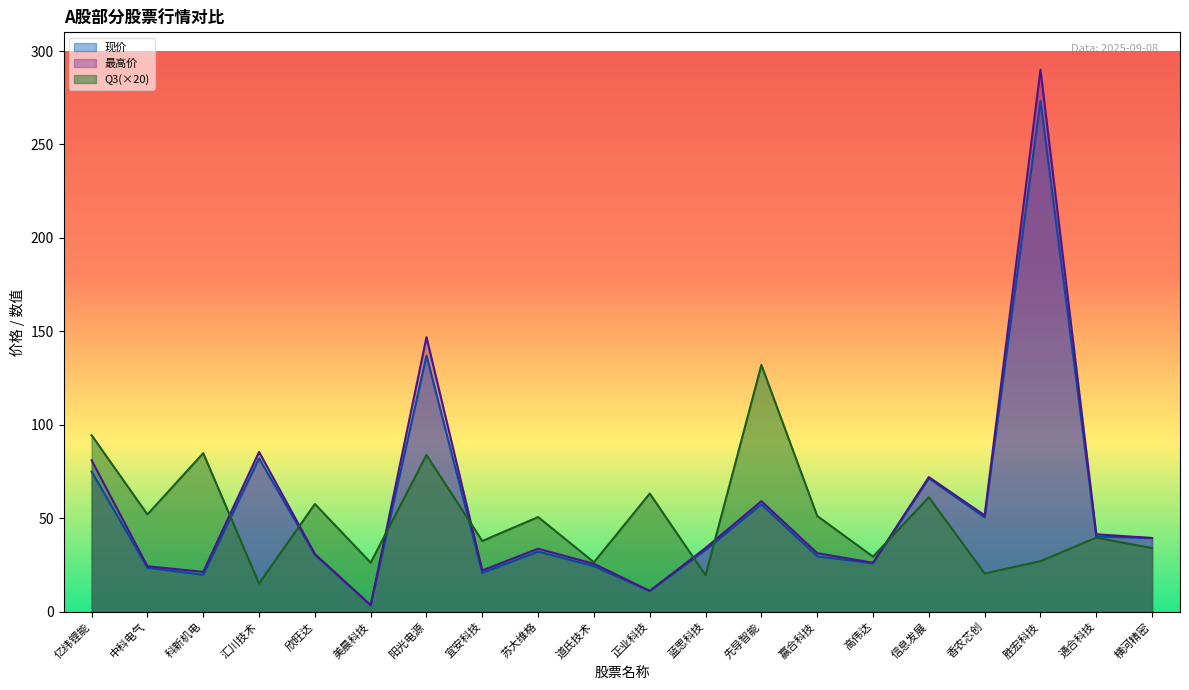

True or false: Q3 has more than 2 interior local peaks.

True